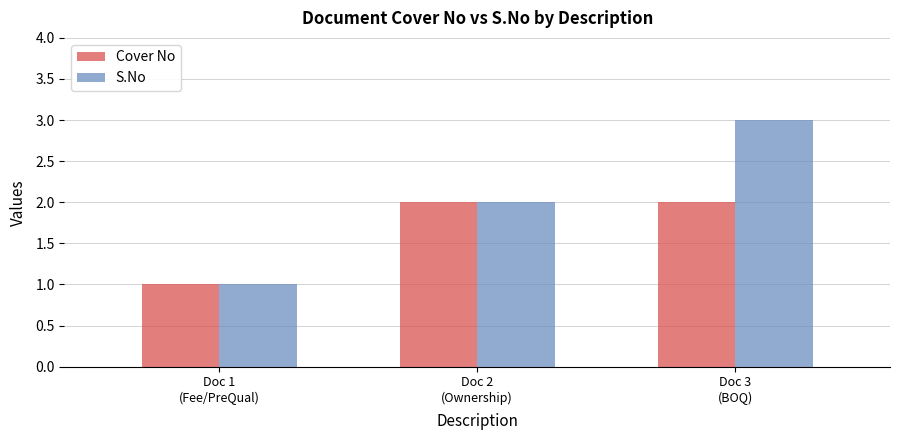

Does the chart contain stacked bars?

No